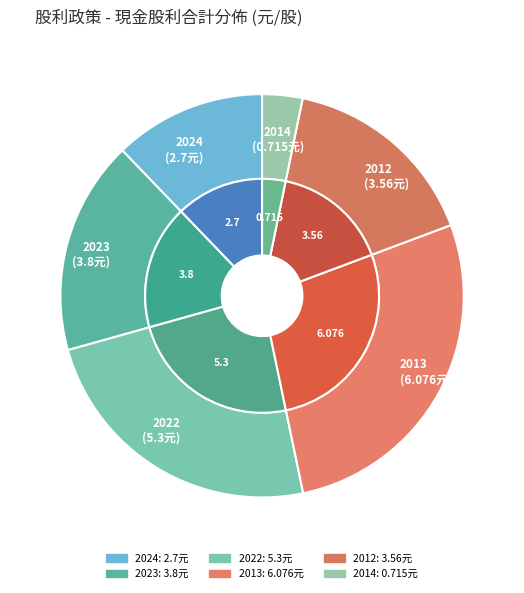

To the nearest percent, what percentage of the pie is 2013 (6.076)?

27%